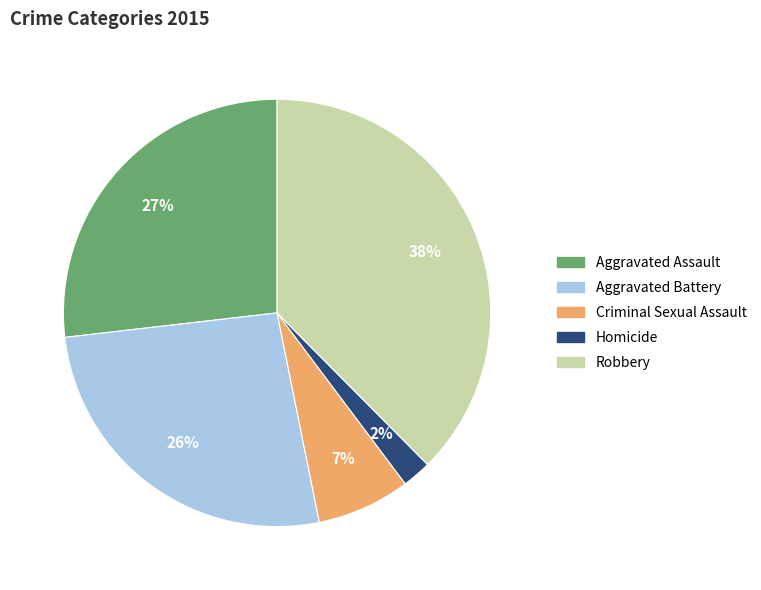

Does Aggravated Battery account for over 50% of the chart?

No